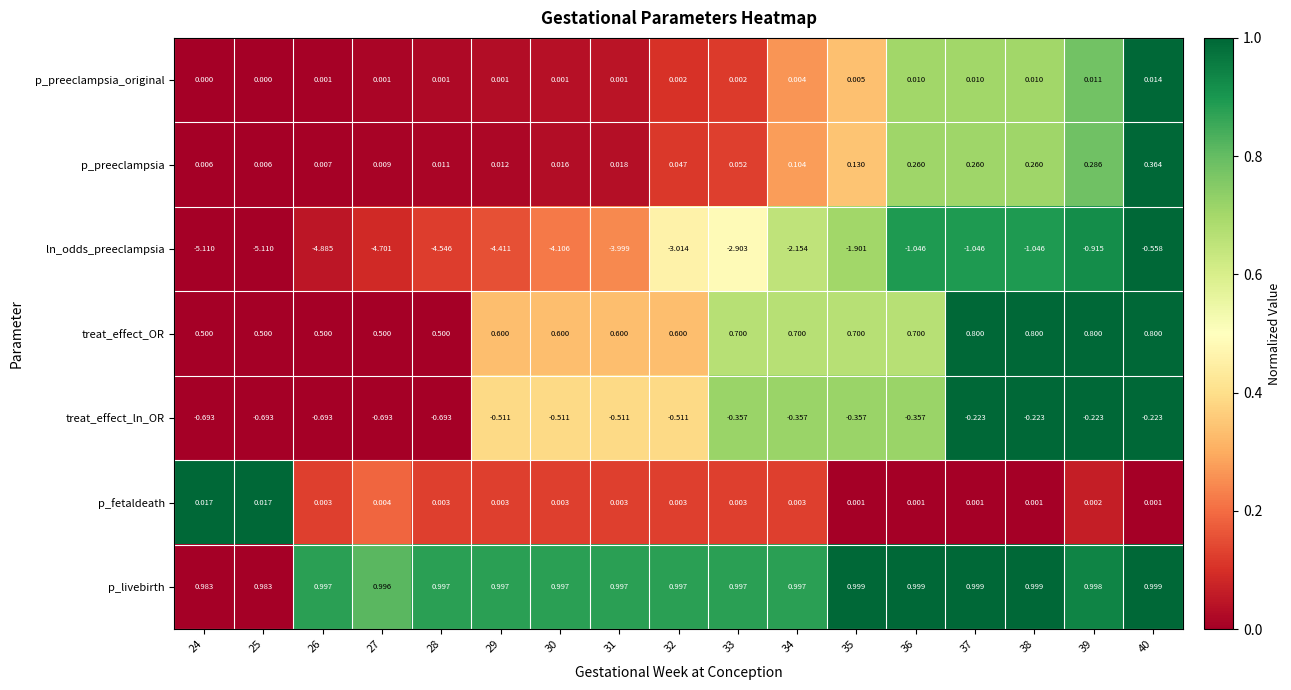

Which series has the largest range (max minus min)?

ln_odds_preeclampsia